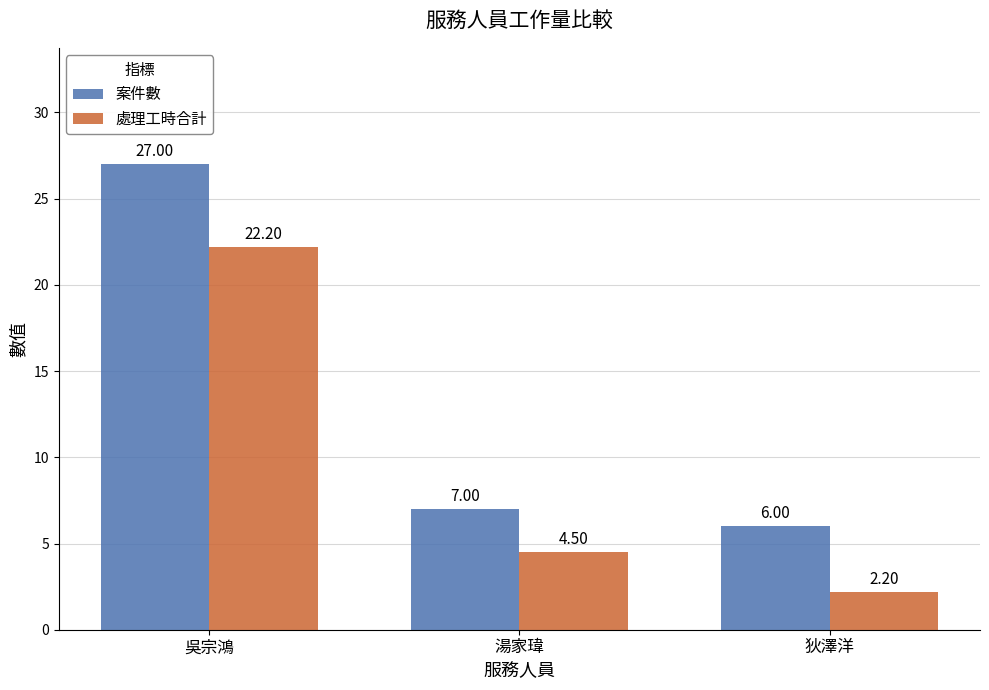

What is the average value of the 案件數 series?

13.3